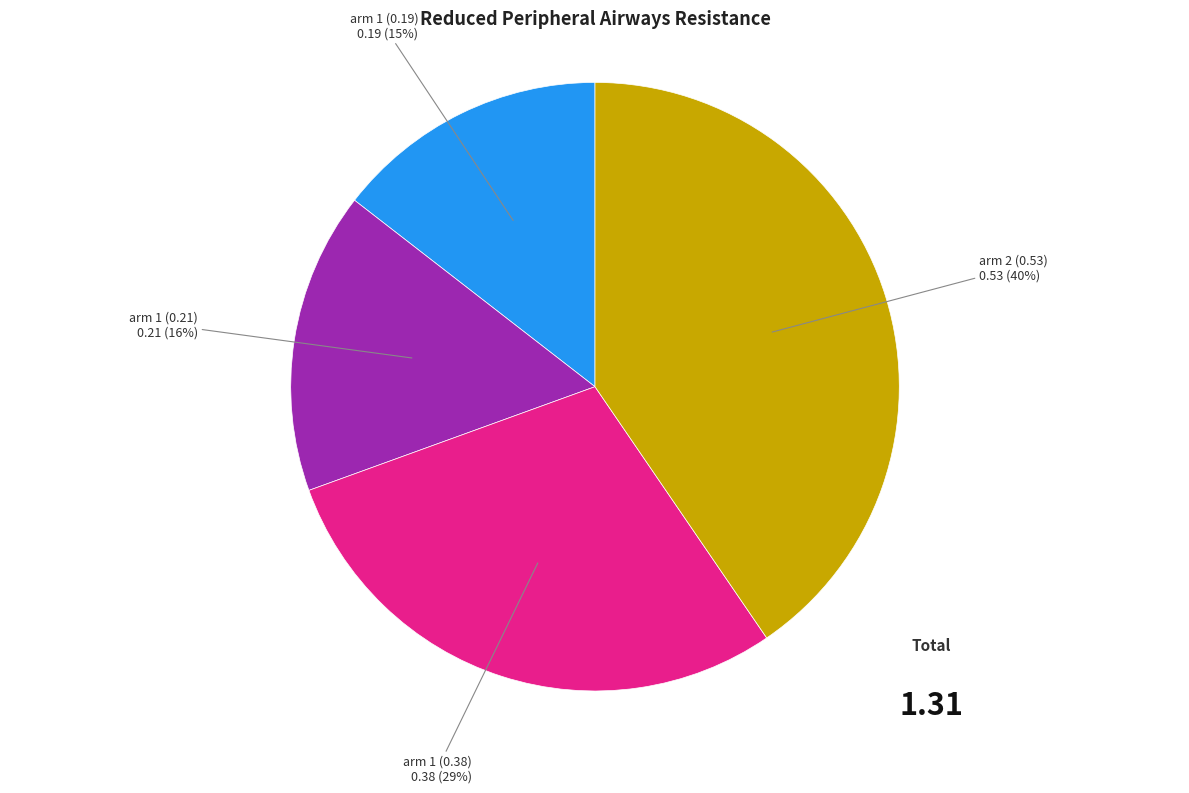

To the nearest percent, what is the average slice percentage?

25%